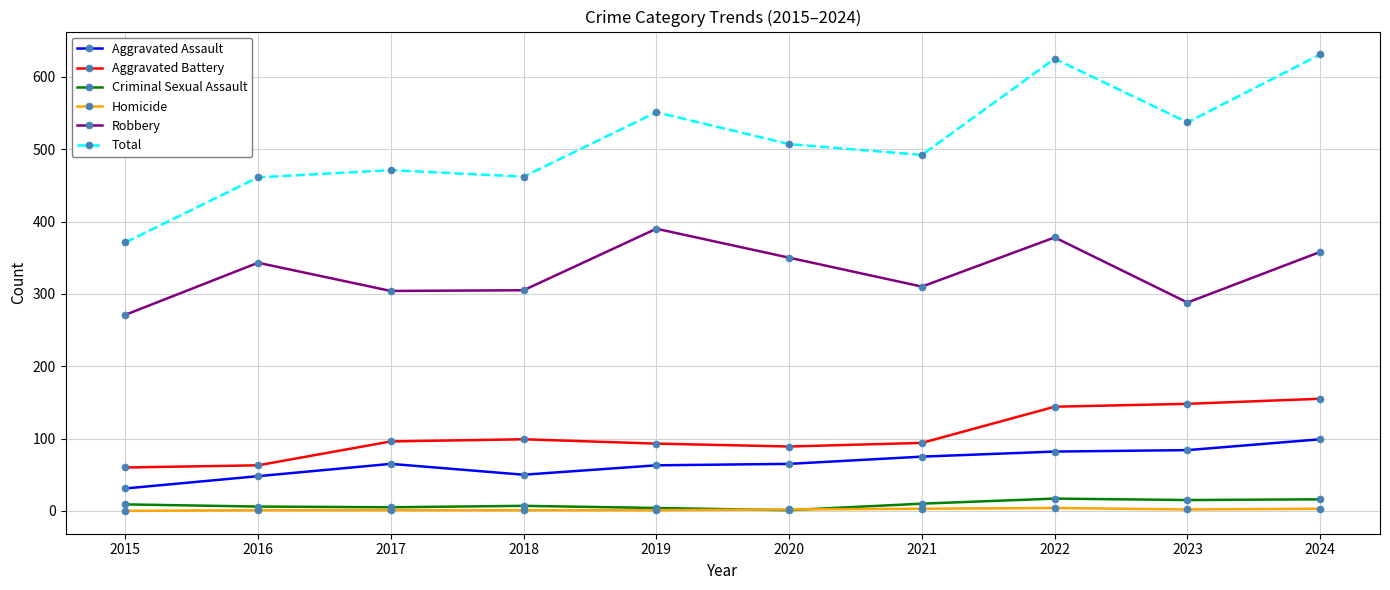

How many lines are shown in the chart?

6